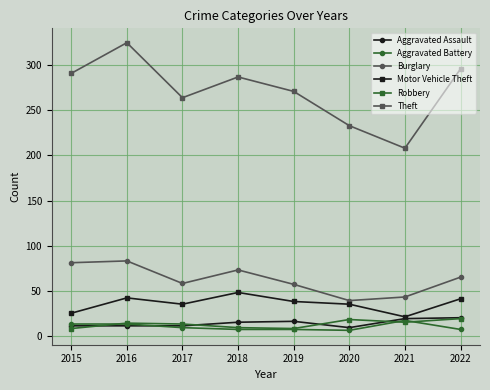

Which label corresponds to the largest value in the chart?

2016